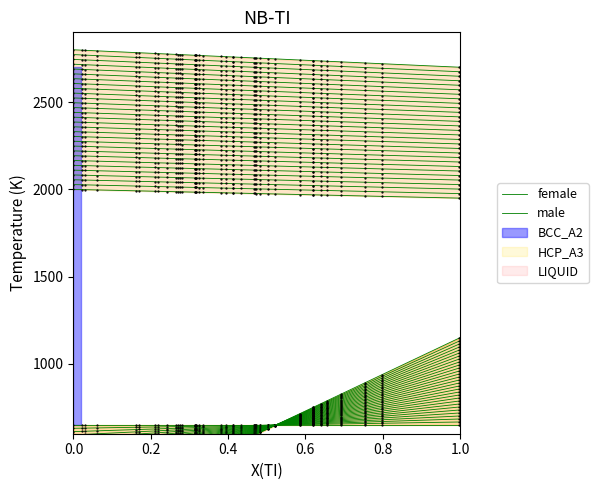

Does the chart have visible grid lines?

No